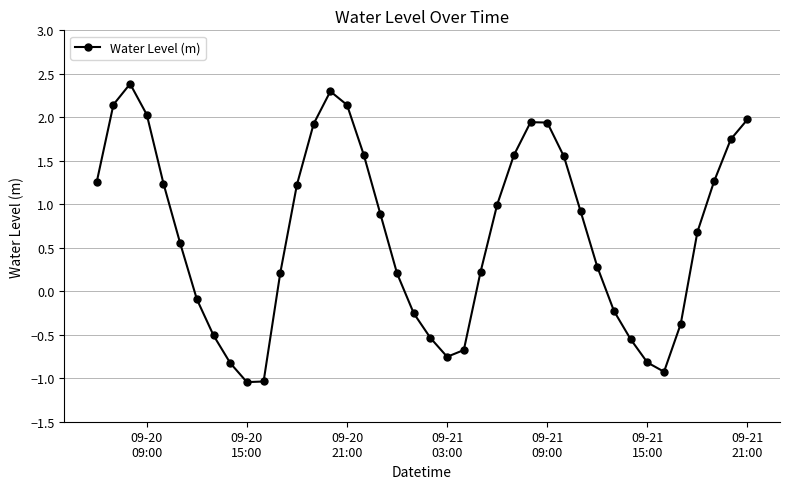

What is the difference between the second highest and minimum values?

3.3